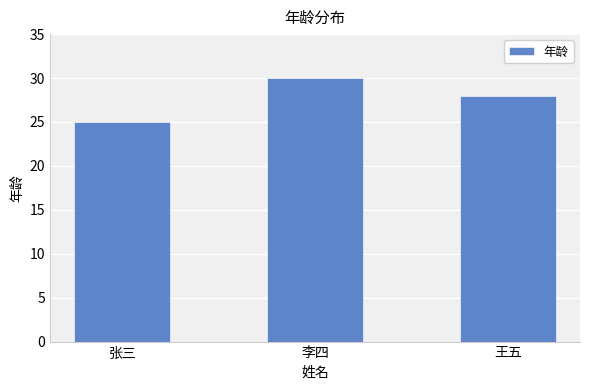

List the labels in order of value, largest first.

李四, 王五, 张三